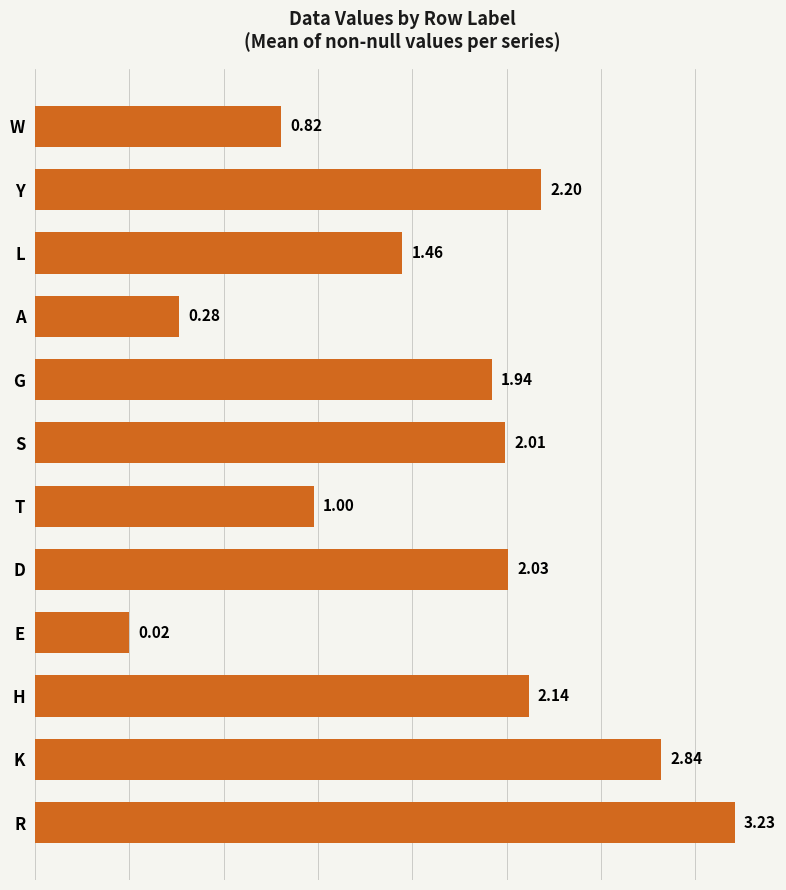

How many bars are there in total?

12